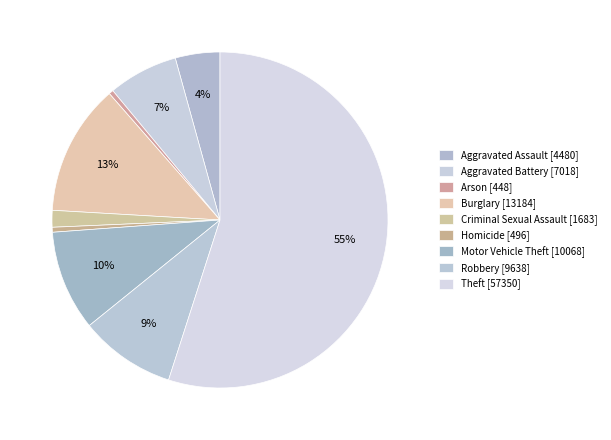

Count the number of slices in the pie.

9